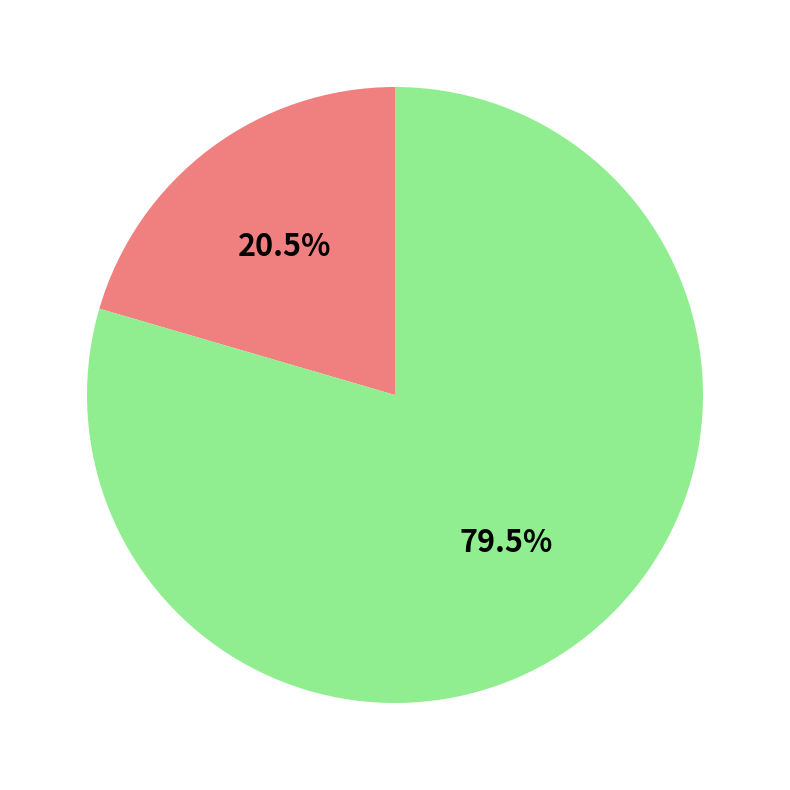

How many slices are in this pie chart?

2